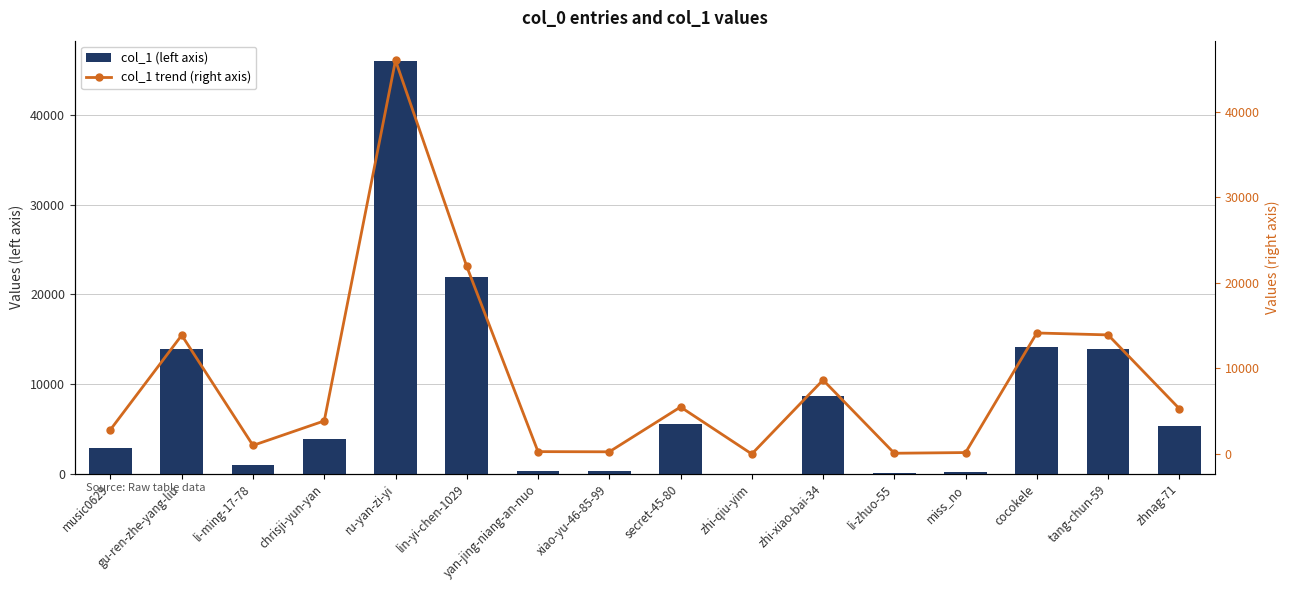

Which label corresponds to the smallest value in the chart?

zhi-qiu-yim